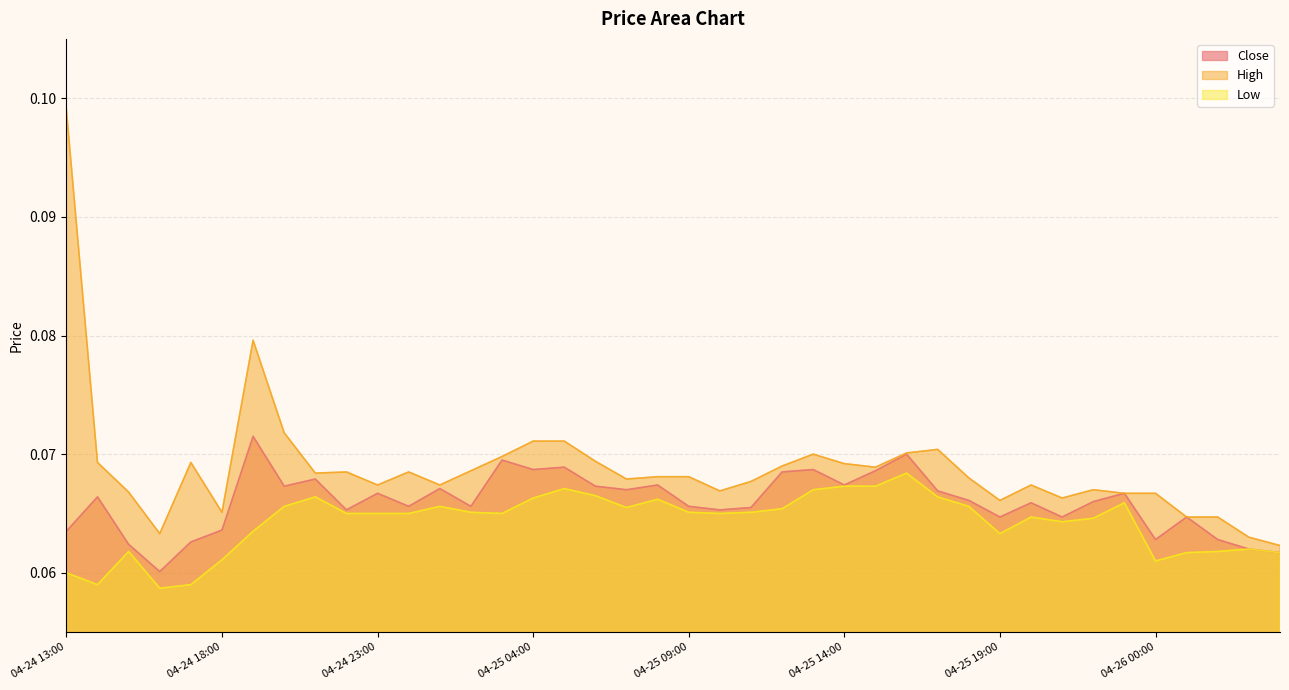

At which category does Low reach its first local peak?

04-24 15:00